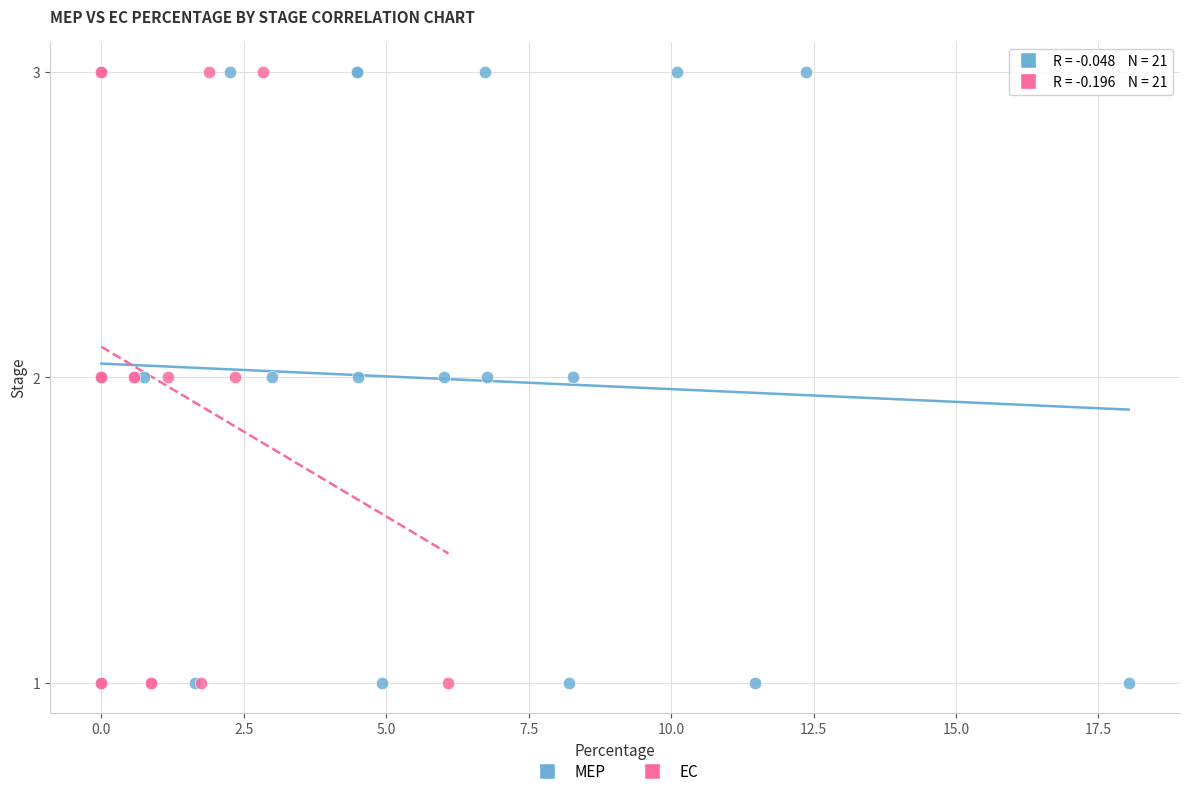

What are all the series names shown in the legend?

MEP, EC